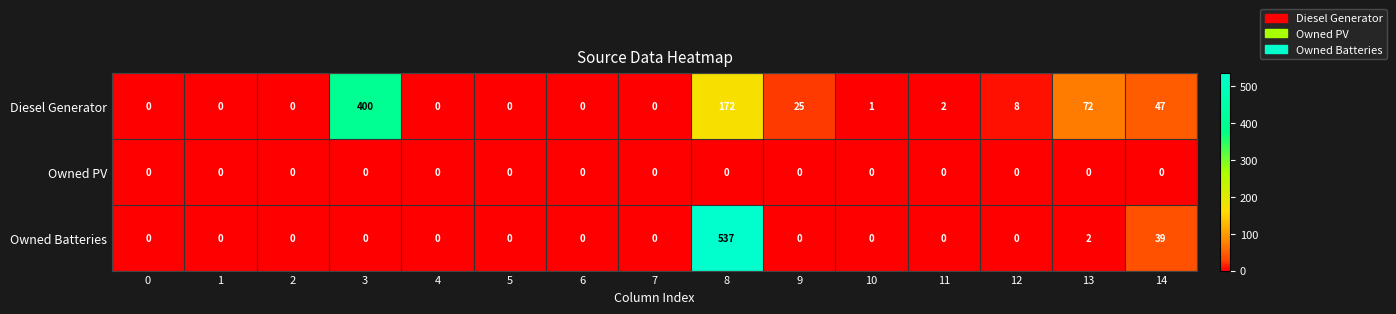

List the series in order of their peak value, lowest first.

Owned PV, Diesel Generator, Owned Batteries